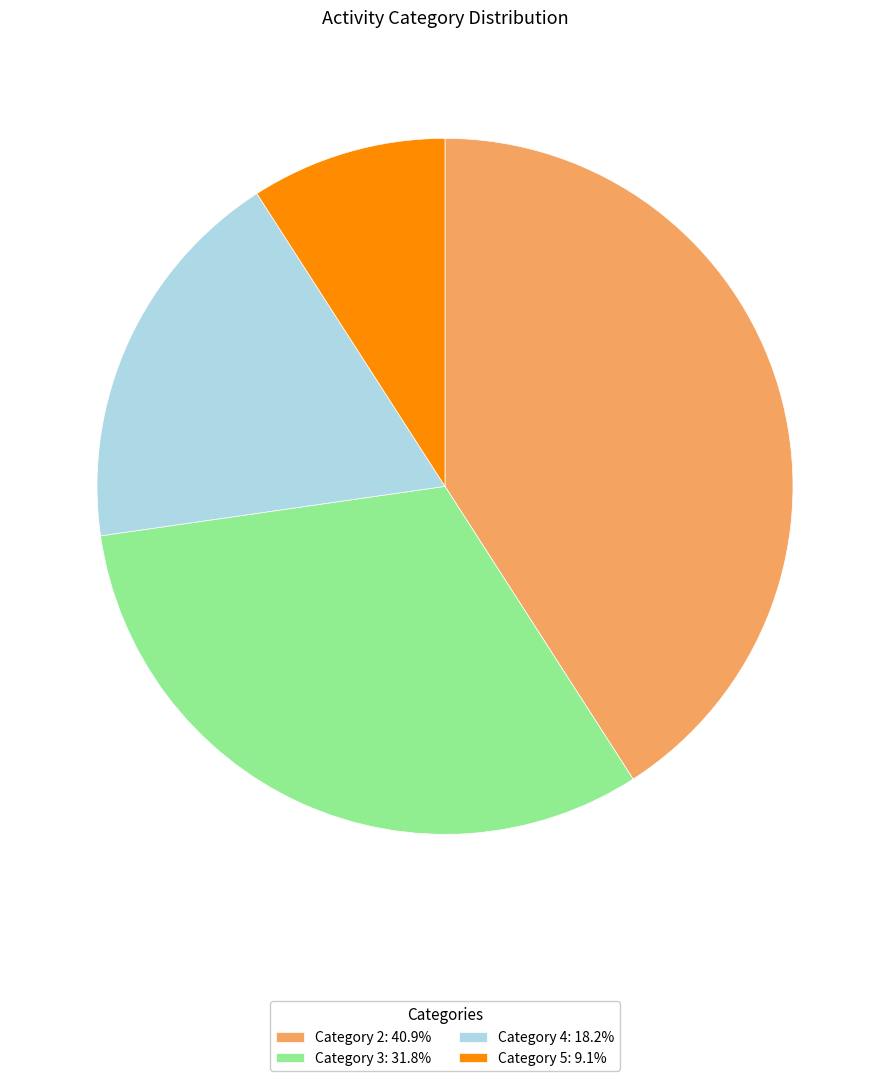

Does Category 5: 9.1% account for over 50% of the chart?

No